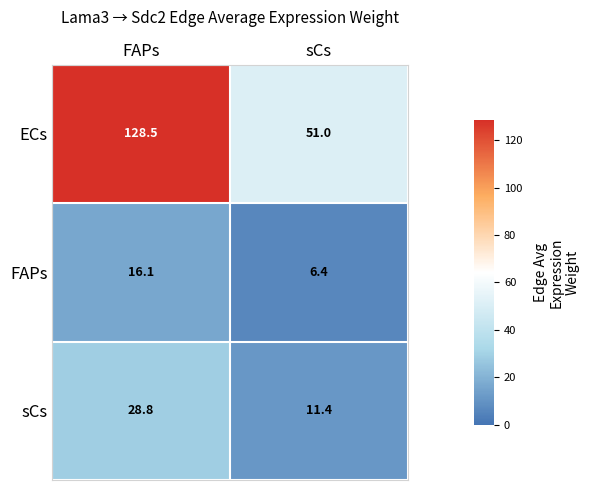

Reading left to right, extract all data points from this chart.

ECs: 128.5	51.0
FAPs: 16.1	6.4
sCs: 28.8	11.4